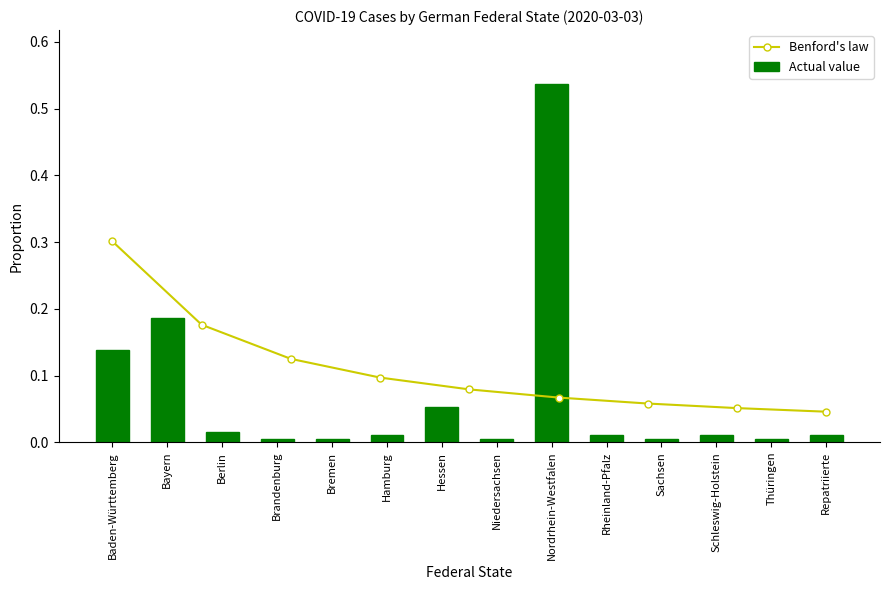

What is the sum of all values?

1.0